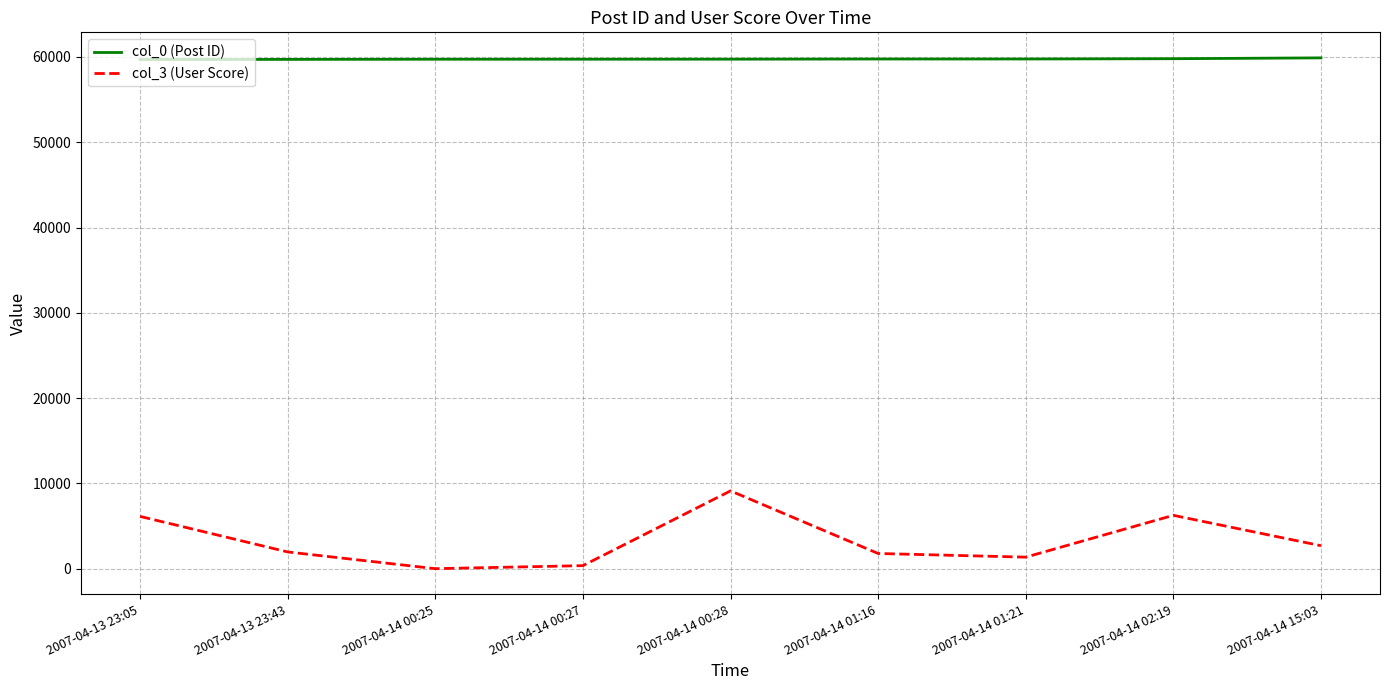

At how many categories does at least one series exceed 45502?

9